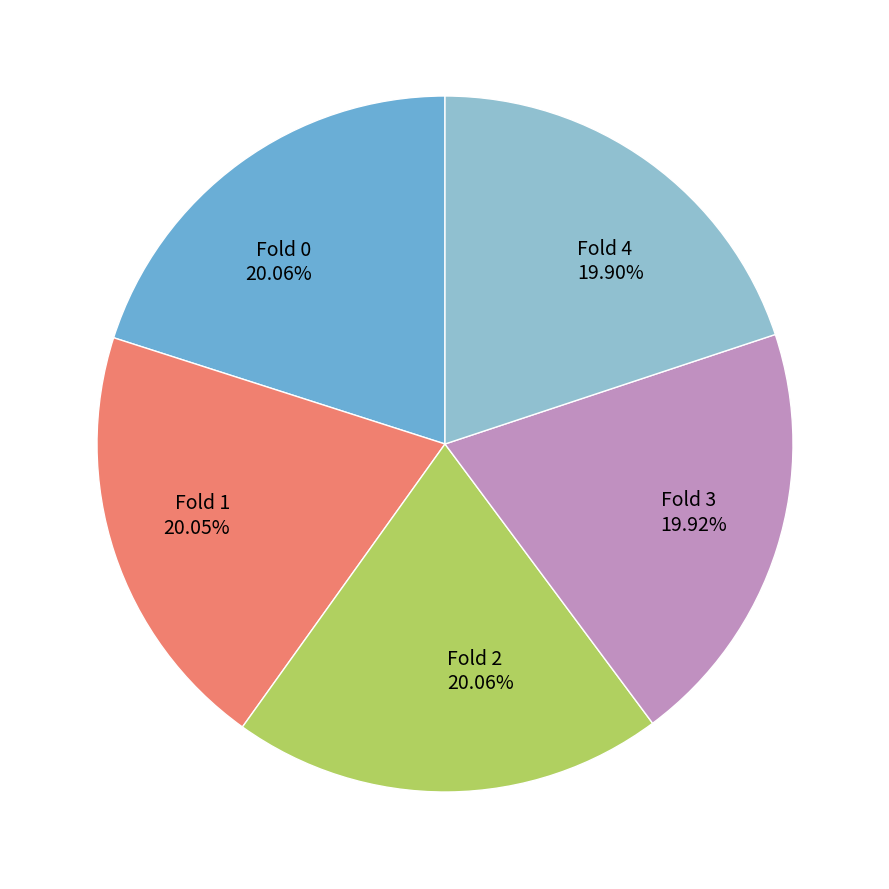

Is there any slice that represents more than half of the pie?

No